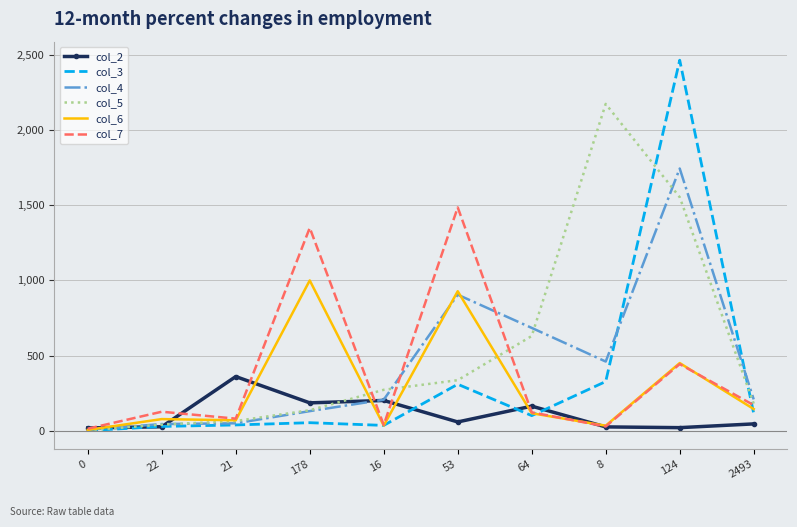

The value of col_3 at 124 is 2466. True or false?

True